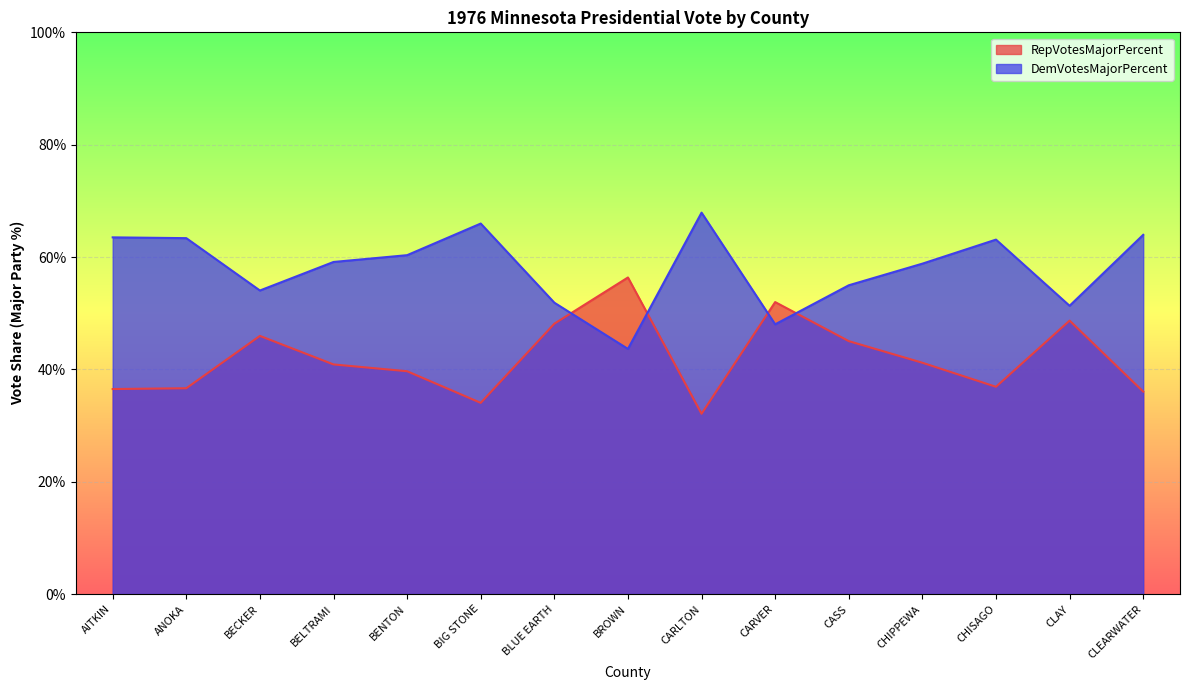

In DemVotesMajorPercent, how many points are higher than both neighbors (excluding endpoints)?

3